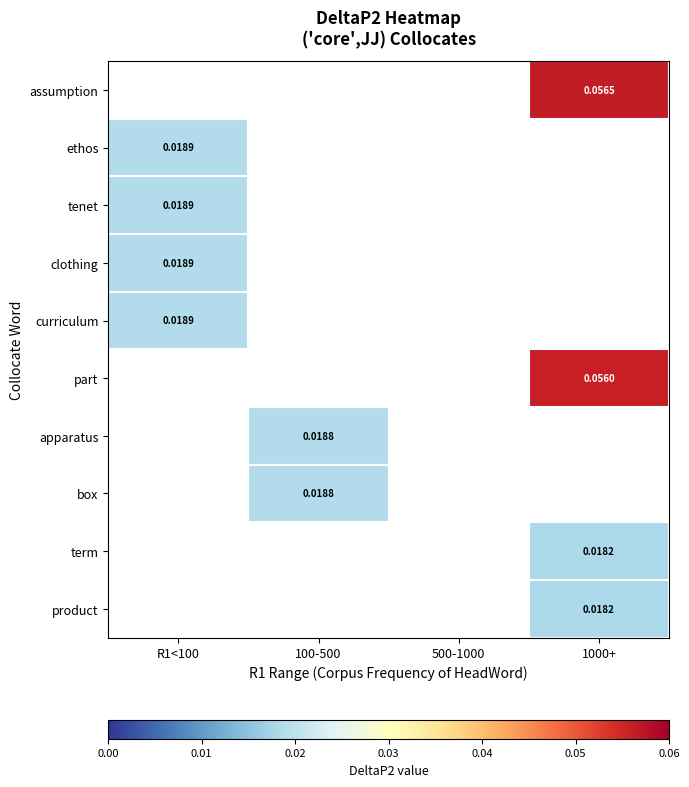

How many data points does each series have?

4